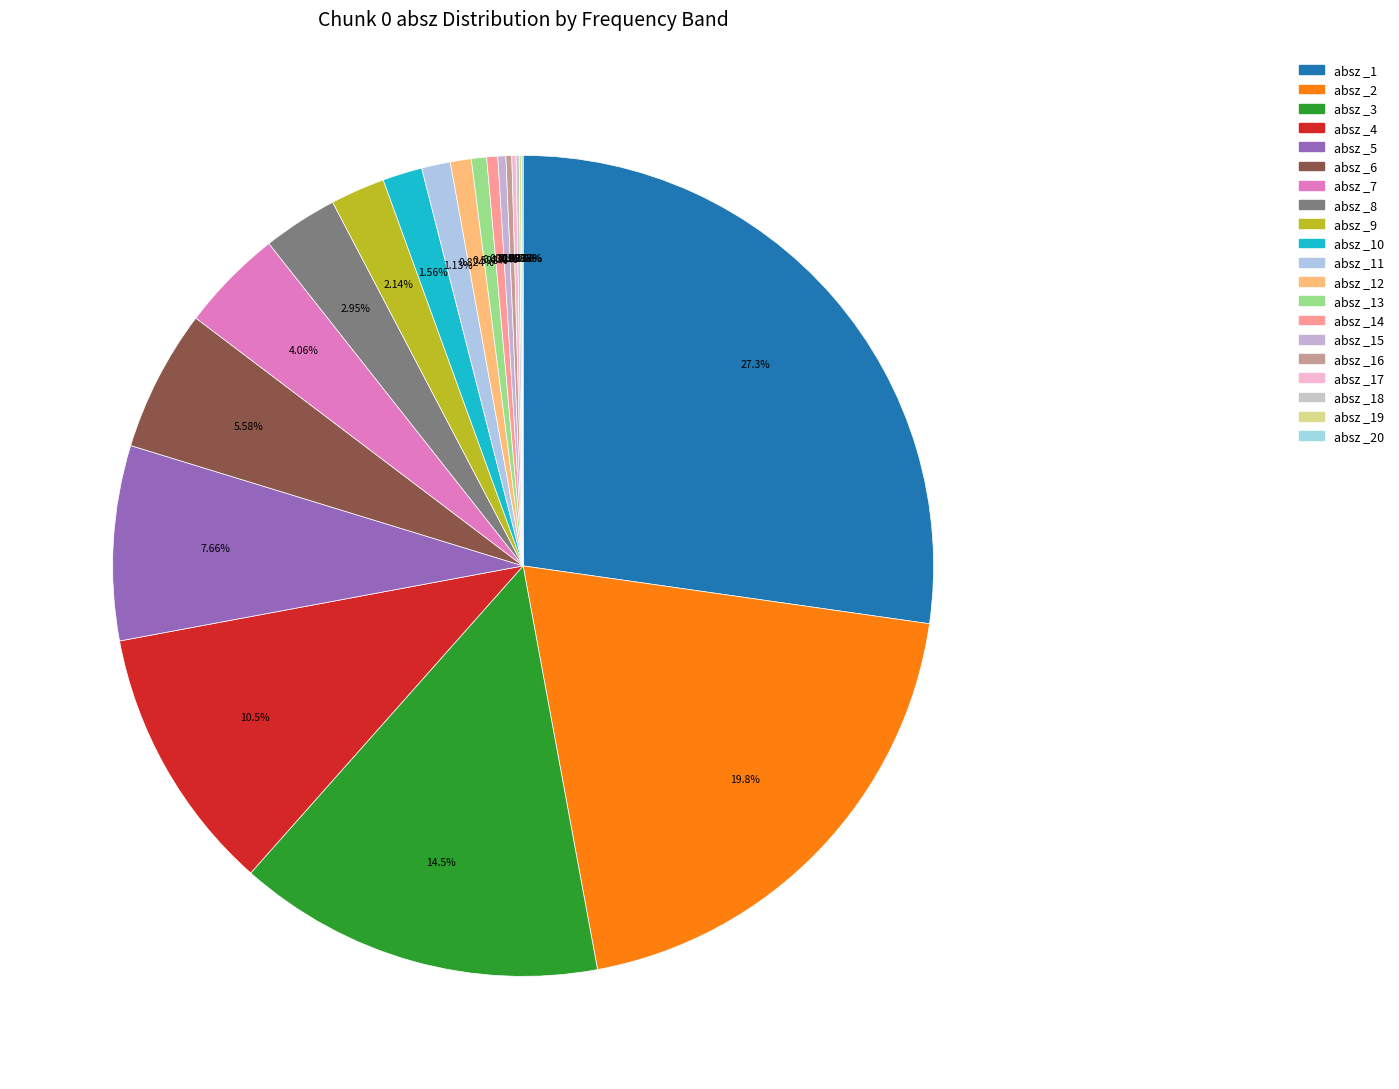

Is there a majority slice in this chart?

No